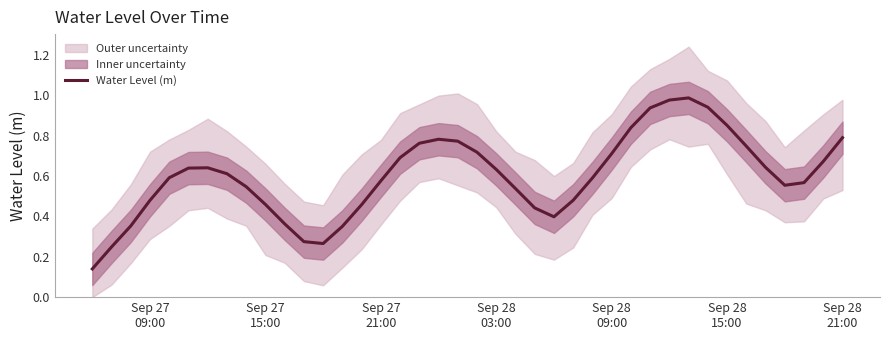

What is the value of the 23rd point from the left?

0.5